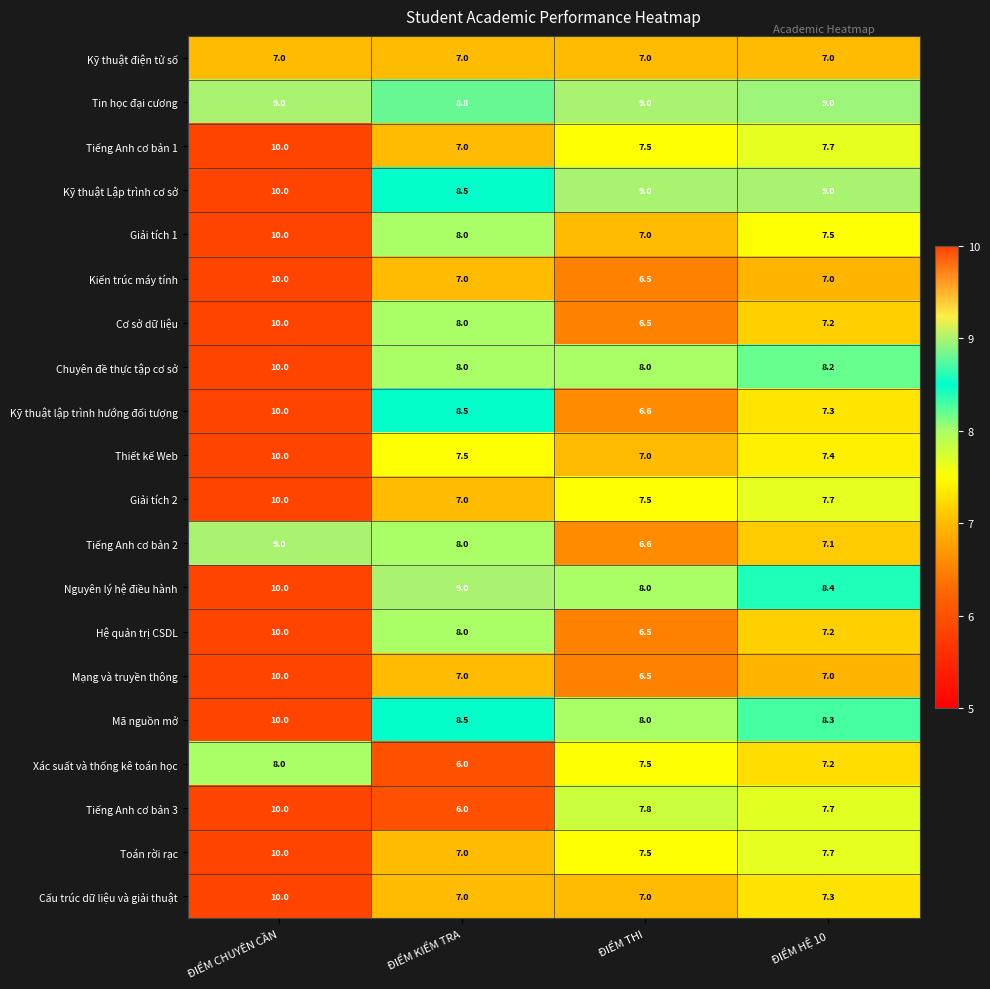

Which series changed the most between ĐIỂM KIỂM TRA and ĐIỂM HỆ 10?

Tiếng Anh cơ bản 3